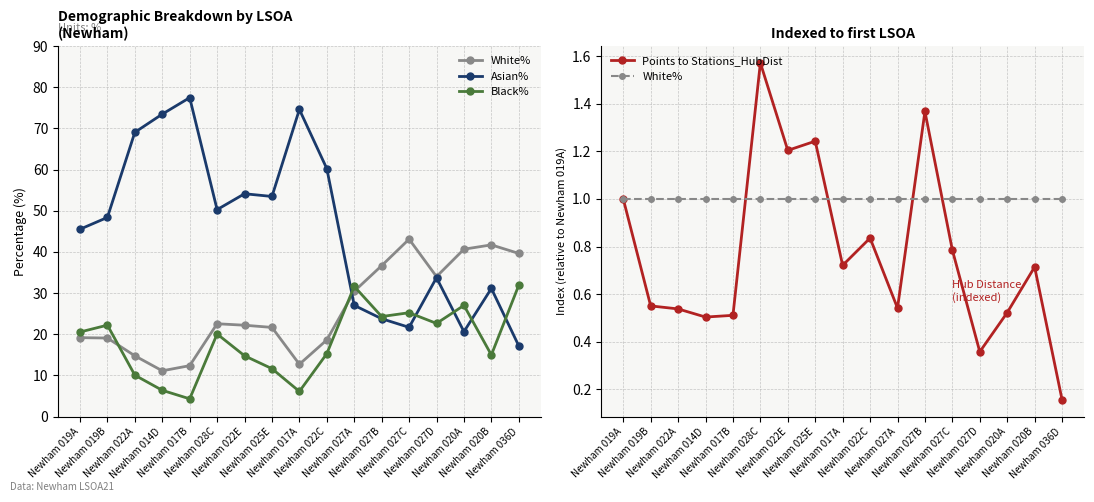

Rank the categories by Asian% value from highest to lowest.

Newham 017B, Newham 017A, Newham 014D, Newham 022A, Newham 022C, Newham 022E, Newham 025E, Newham 028C, Newham 019B, Newham 019A, Newham 027D, Newham 020B, Newham 027A, Newham 027B, Newham 027C, Newham 020A, Newham 036D